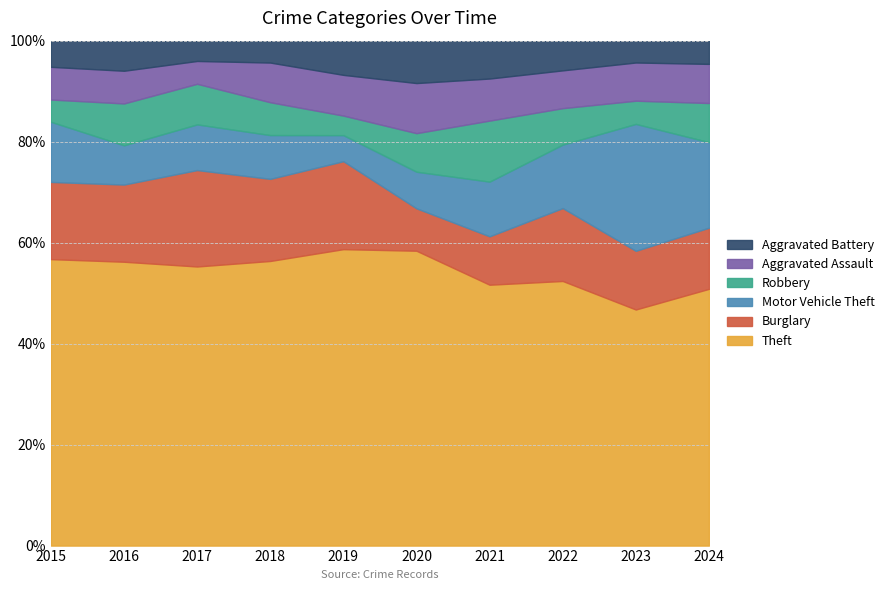

What are all the series names shown in the legend?

Aggravated Battery, Aggravated Assault, Robbery, Motor Vehicle Theft, Burglary, Theft